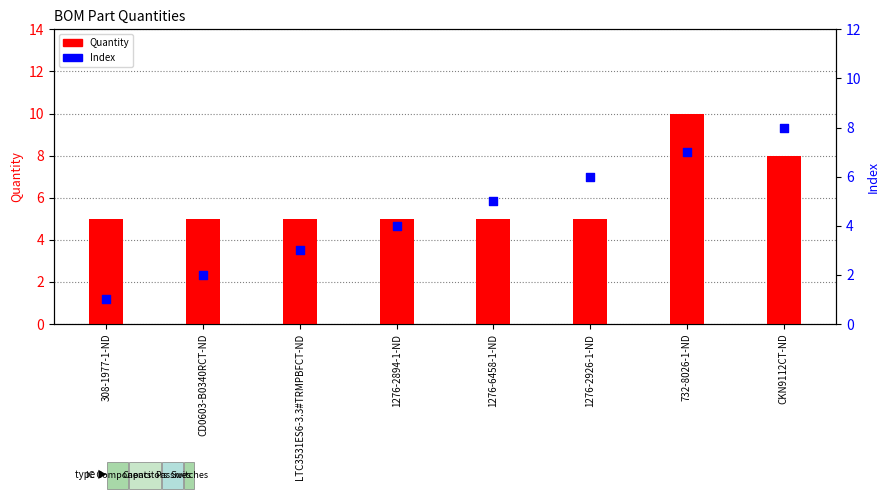

At how many categories does at least one series exceed 1?

8